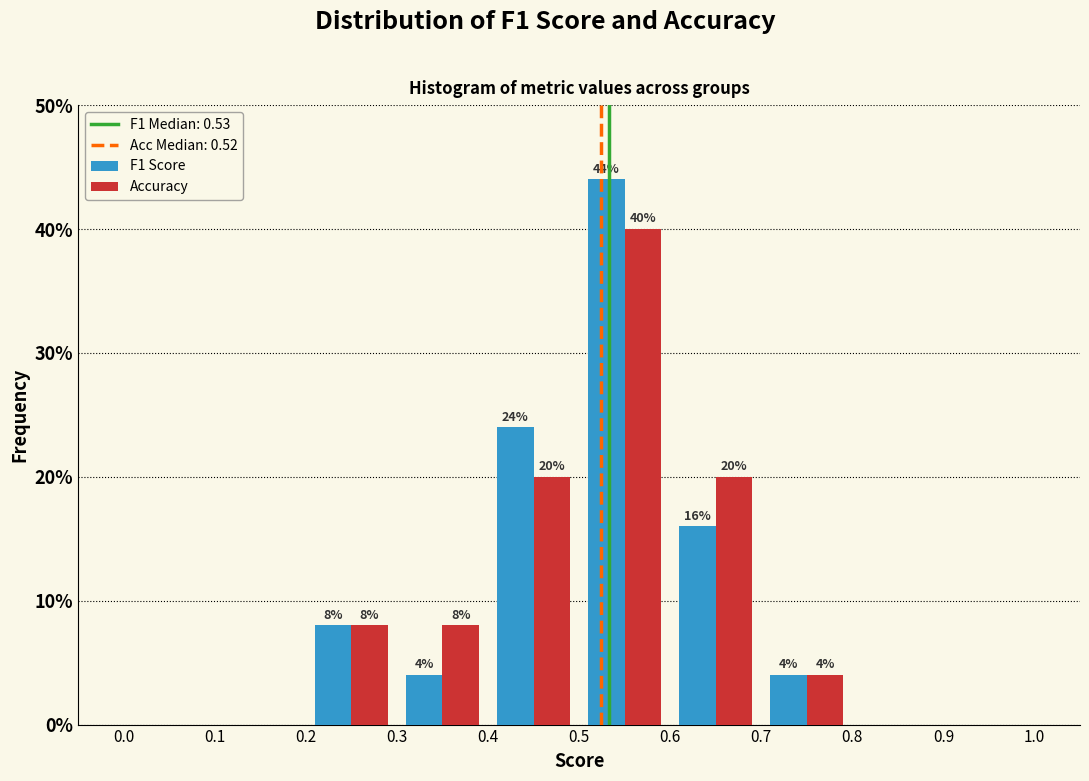

In the F1 Score series, which range on the x-axis has the tallest bar?

0.5 to 0.6